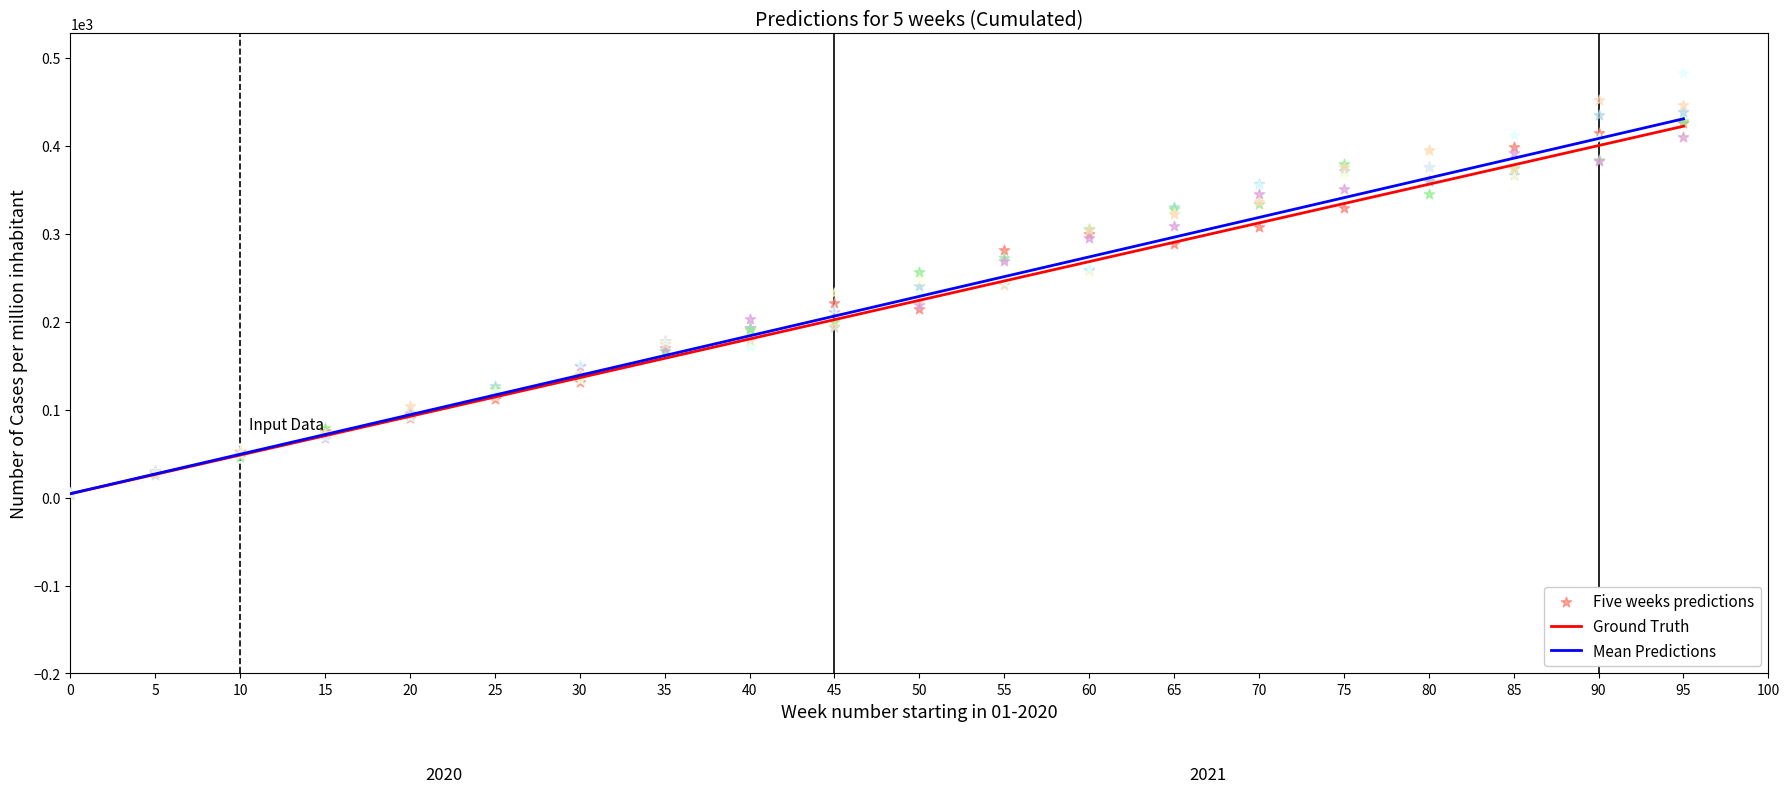

What is the total value across all series at 30?

406.7